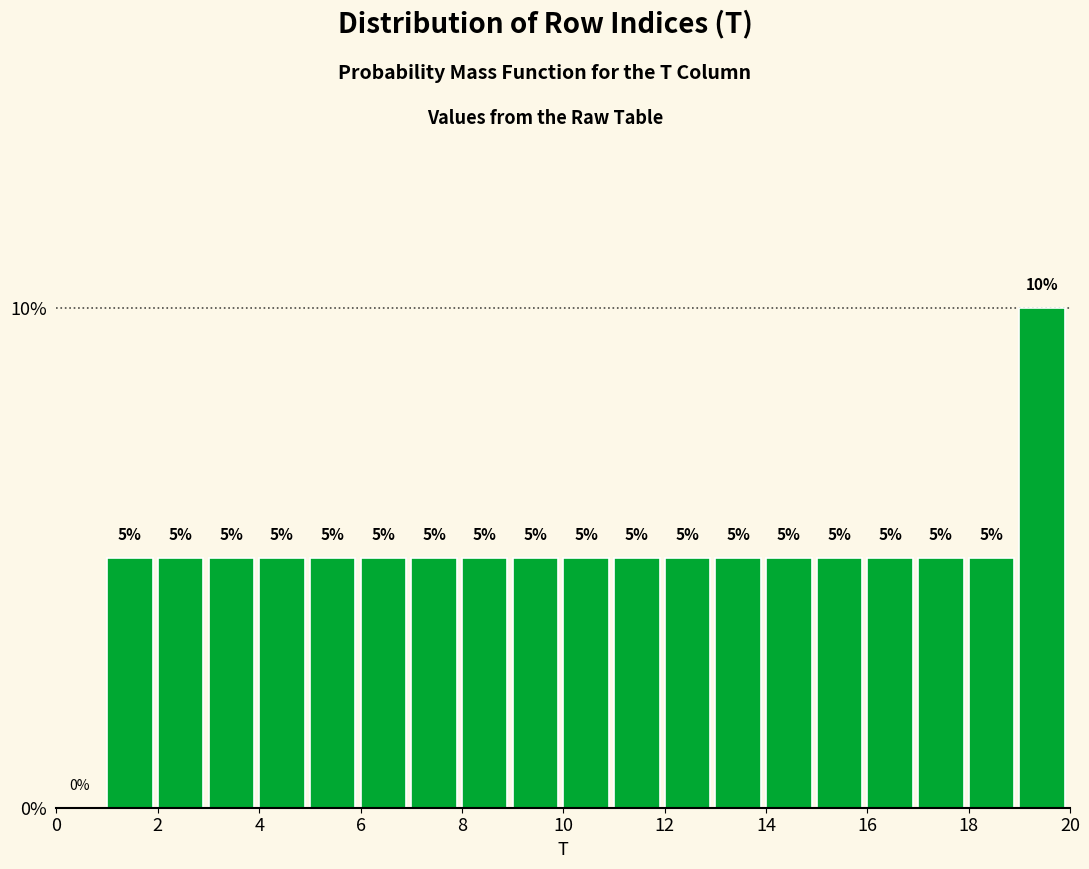

How tall is the bar that spans 7 to 8 on the x-axis?

5